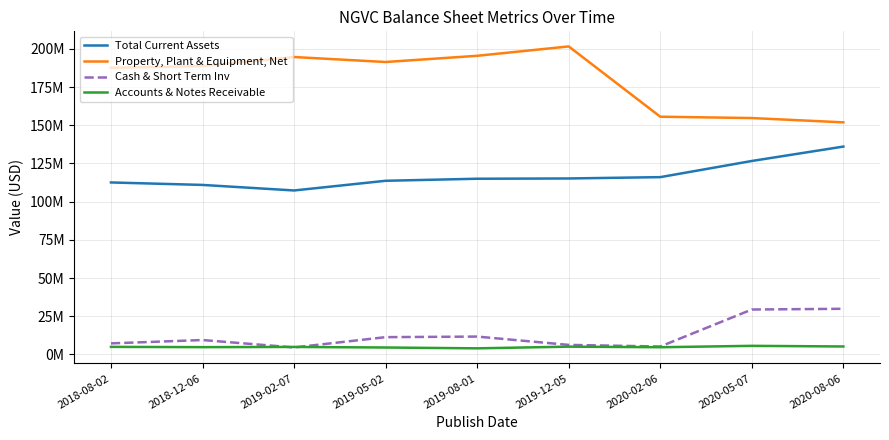

At how many categories does at least one series exceed 199135221?

1